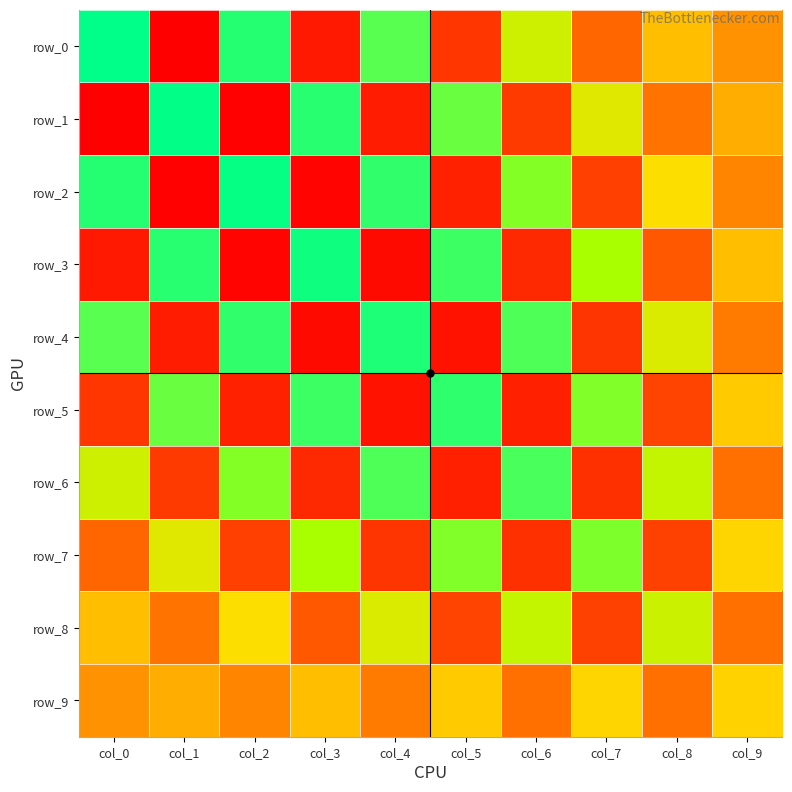

How many categories are shown in the chart?

10